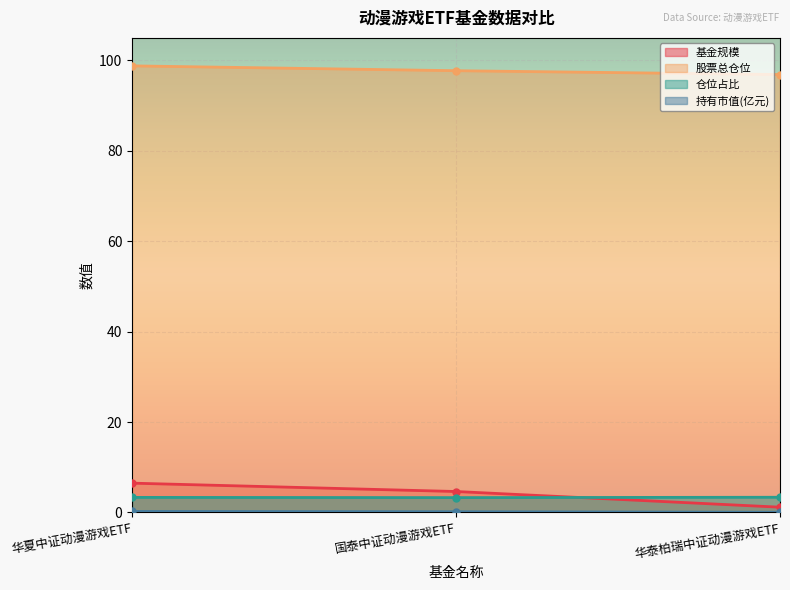

Reading left to right, extract all data points from this chart.

基金规模: 华夏中证动漫游戏ETF=6.5	国泰中证动漫游戏ETF=4.6	华泰柏瑞中证动漫游戏ETF=1.2
股票总仓位: 华夏中证动漫游戏ETF=98.8	国泰中证动漫游戏ETF=97.7	华泰柏瑞中证动漫游戏ETF=96.9
仓位占比: 华夏中证动漫游戏ETF=3.3	国泰中证动漫游戏ETF=3.3	华泰柏瑞中证动漫游戏ETF=3.4
持有市值(亿元): 华夏中证动漫游戏ETF=0.2	国泰中证动漫游戏ETF=0.2	华泰柏瑞中证动漫游戏ETF=0.0